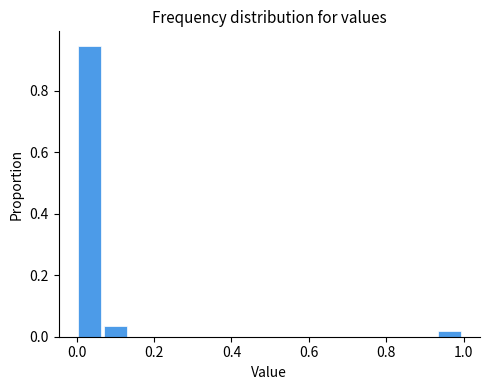

Read against the x-axis, roughly where is the centre of the tallest bar?

0.04